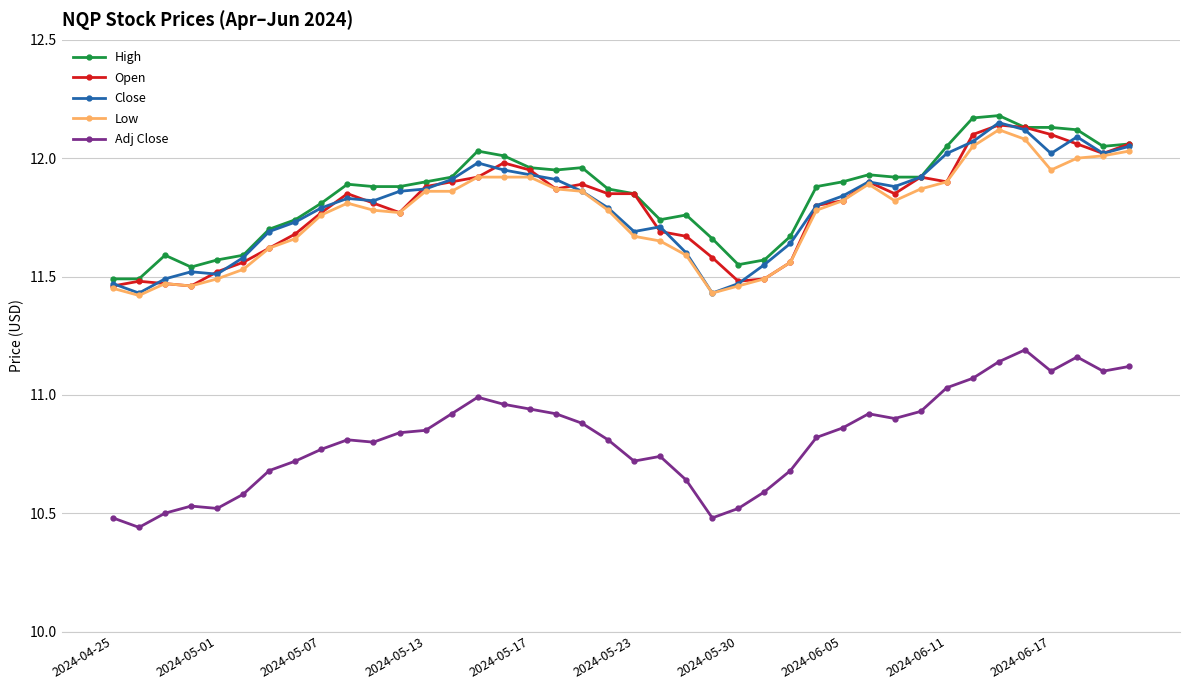

True or false: Open has more than 1 interior local peaks.

True